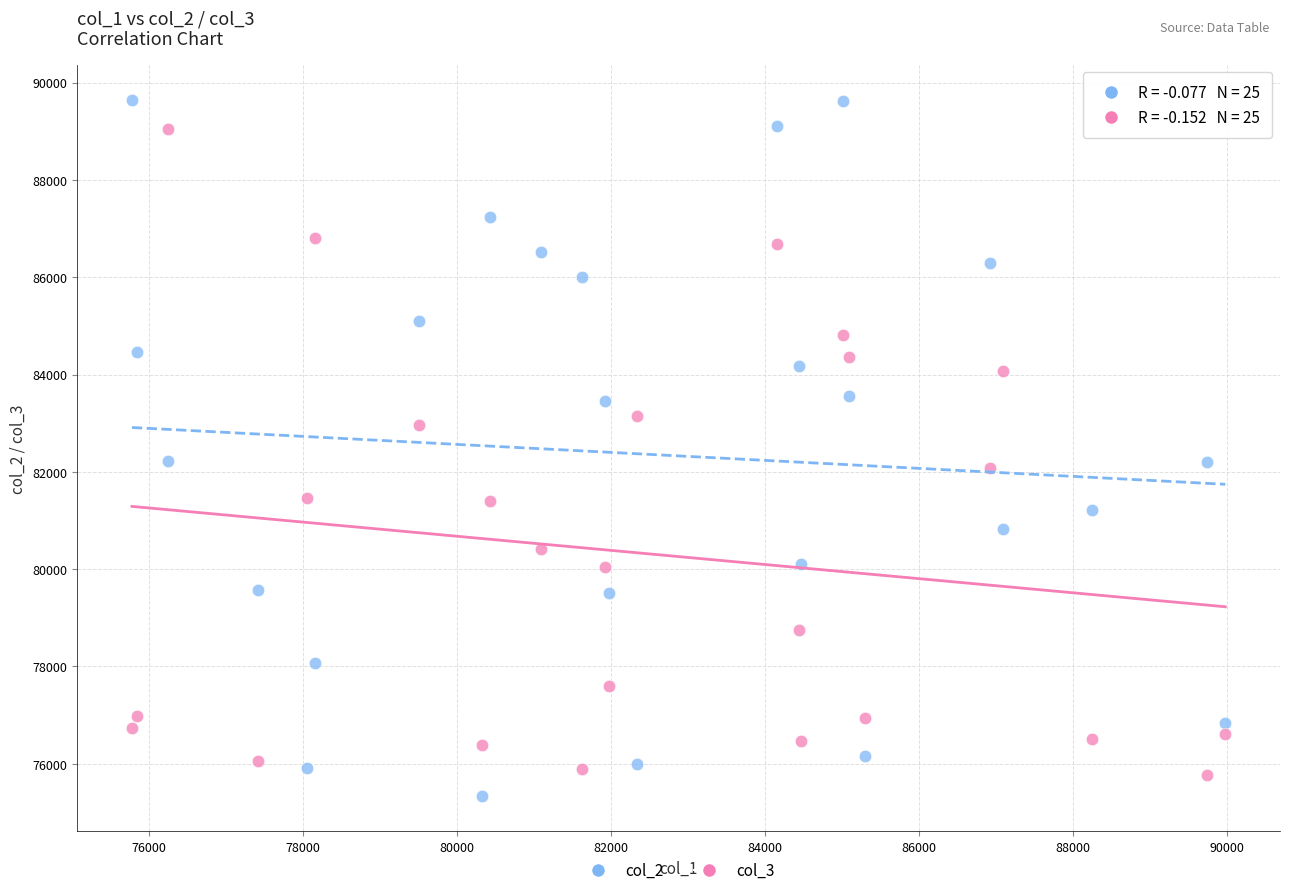

Which series contains the lowest Y value?

col_2